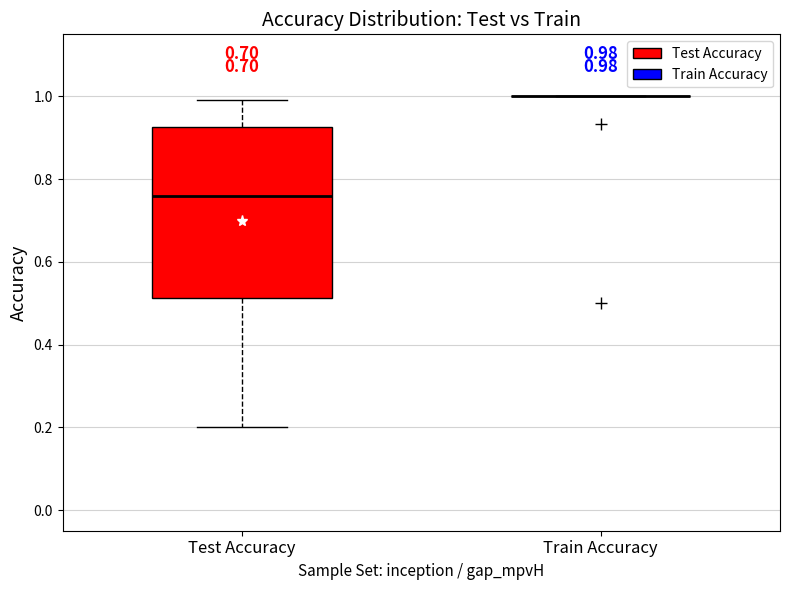

Which box is the tallest, from its lower edge to its upper edge?

Test Accuracy